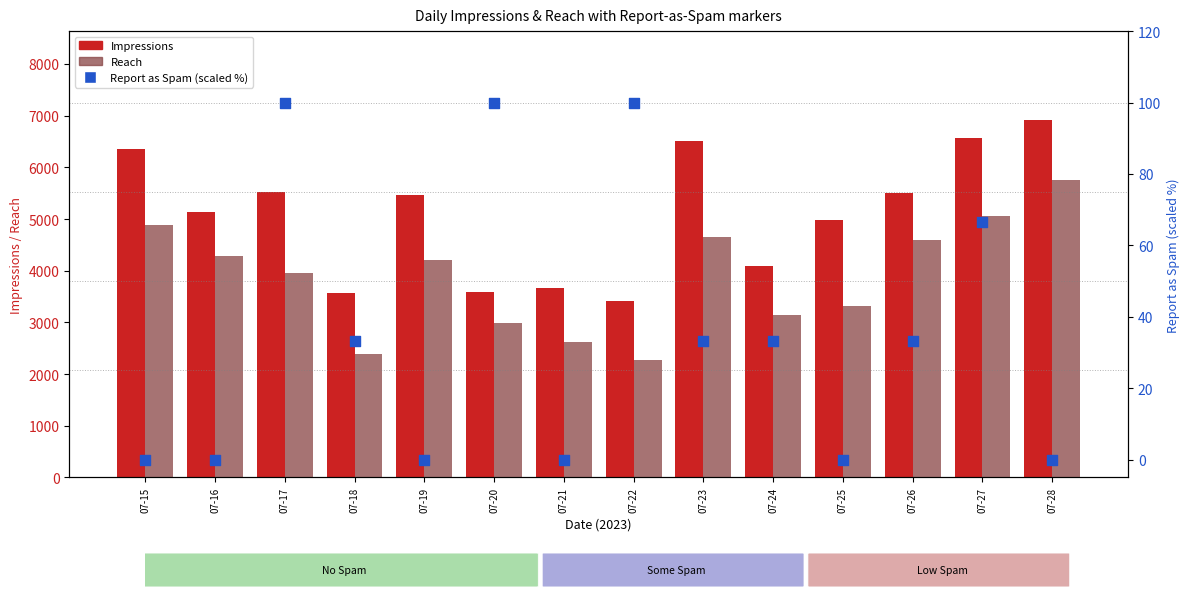

What are all the series names shown in the legend?

Impressions, Reach, Report as Spam (scaled %)